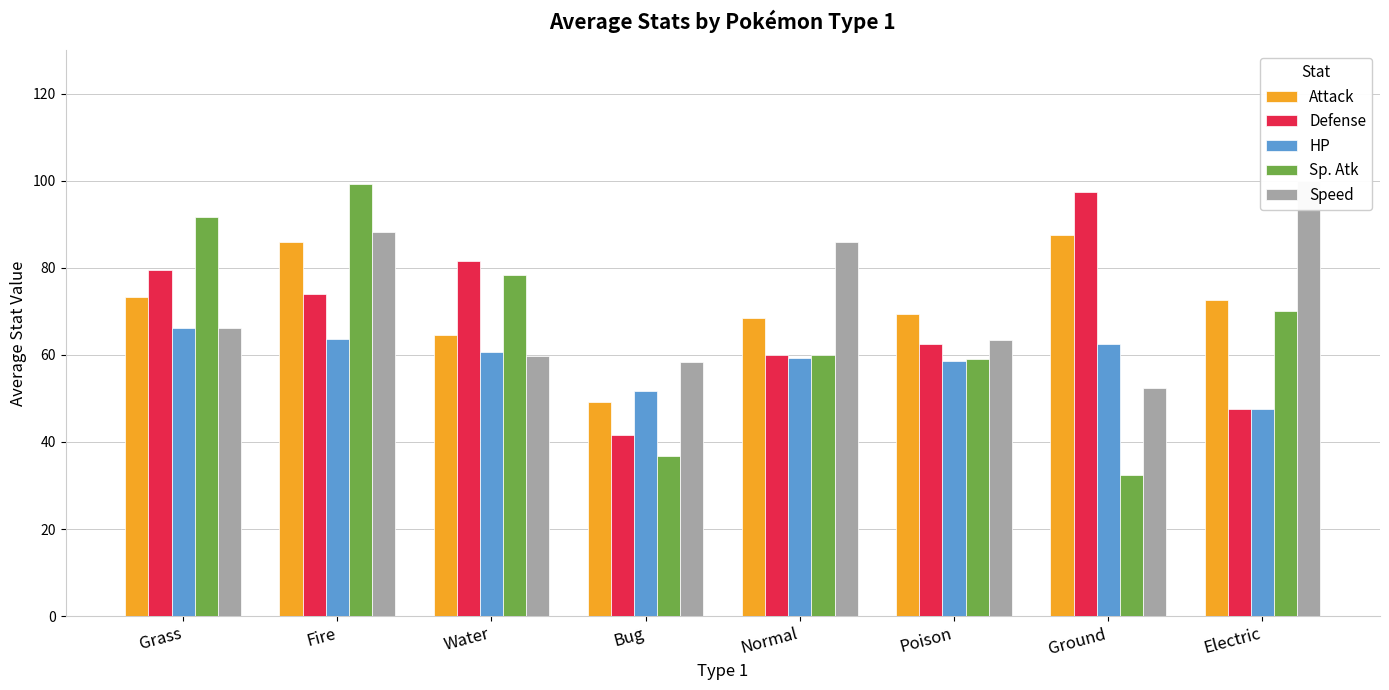

Which series has the largest total across all categories?

Speed